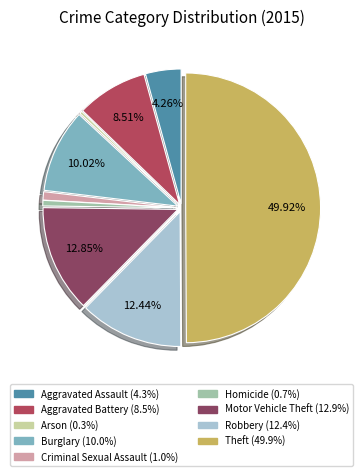

Does Arson account for over 50% of the chart?

No